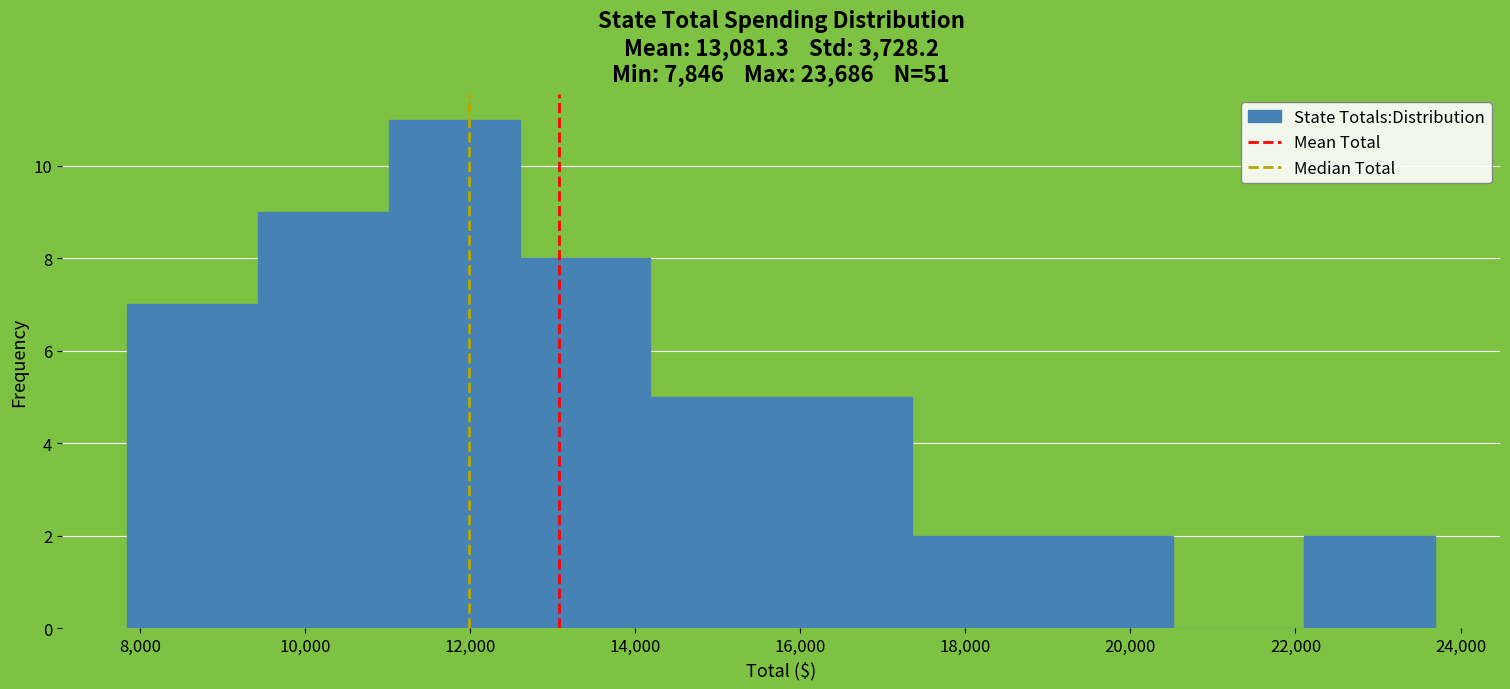

Which range on the x-axis has the tallest bar?

11000 to 12600